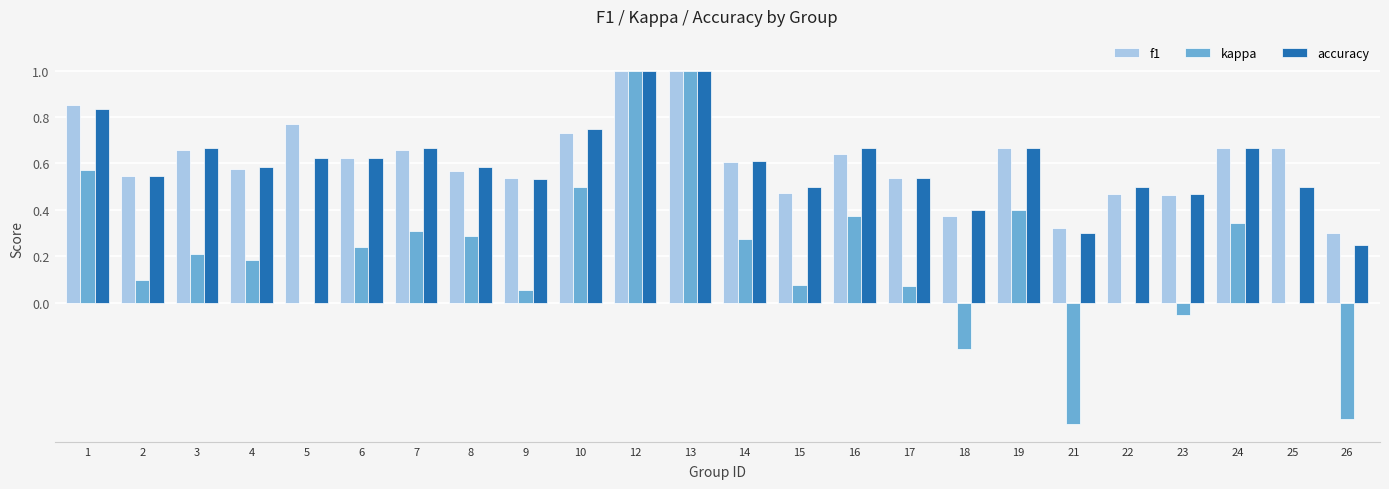

What is the total value across all series at 10?

2.0